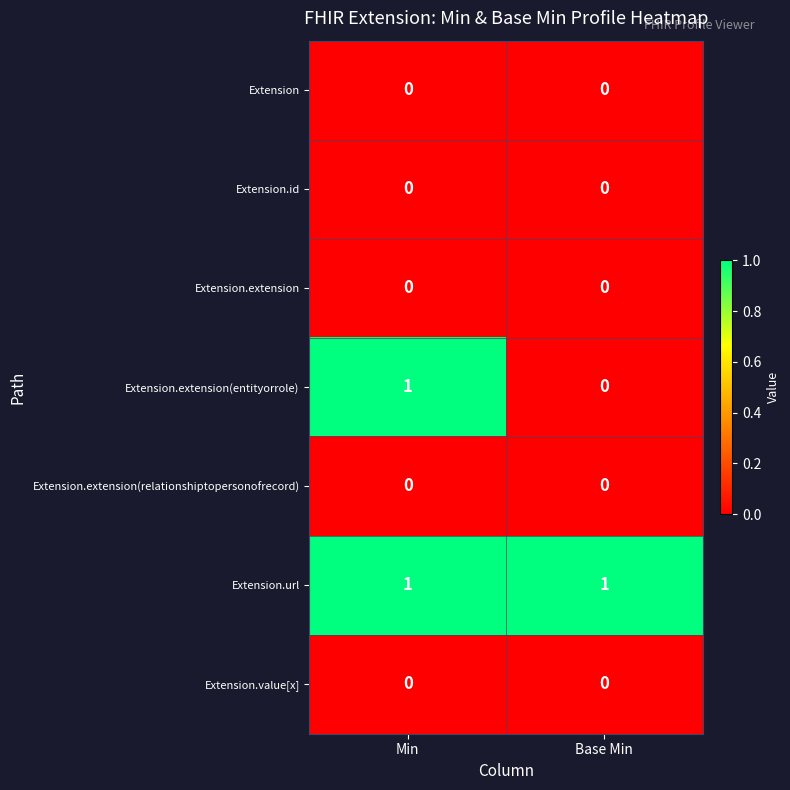

Reading left to right, extract all data points from this chart.

Extension: 0	0
Extension.id: 0	0
Extension.extension: 0	0
Extension.extension(entityorrole): 1	0
Extension.extension(relationshiptopersonofrecord): 0	0
Extension.url: 1	1
Extension.value[x]: 0	0